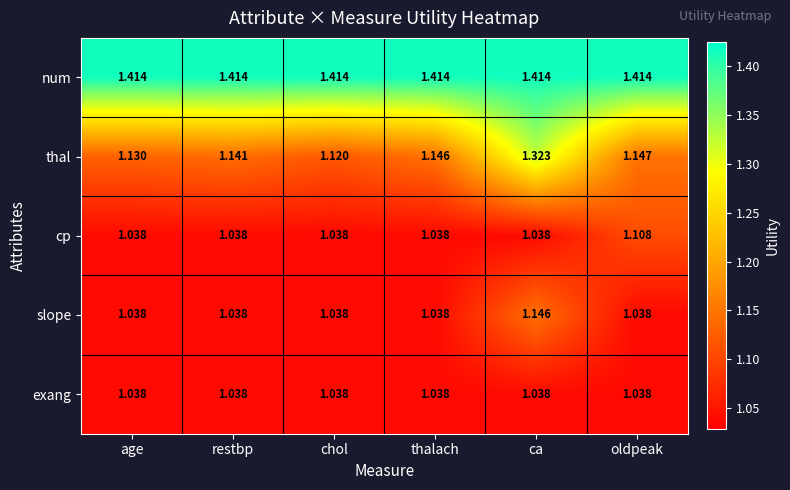

Which series has the largest total across all categories?

num